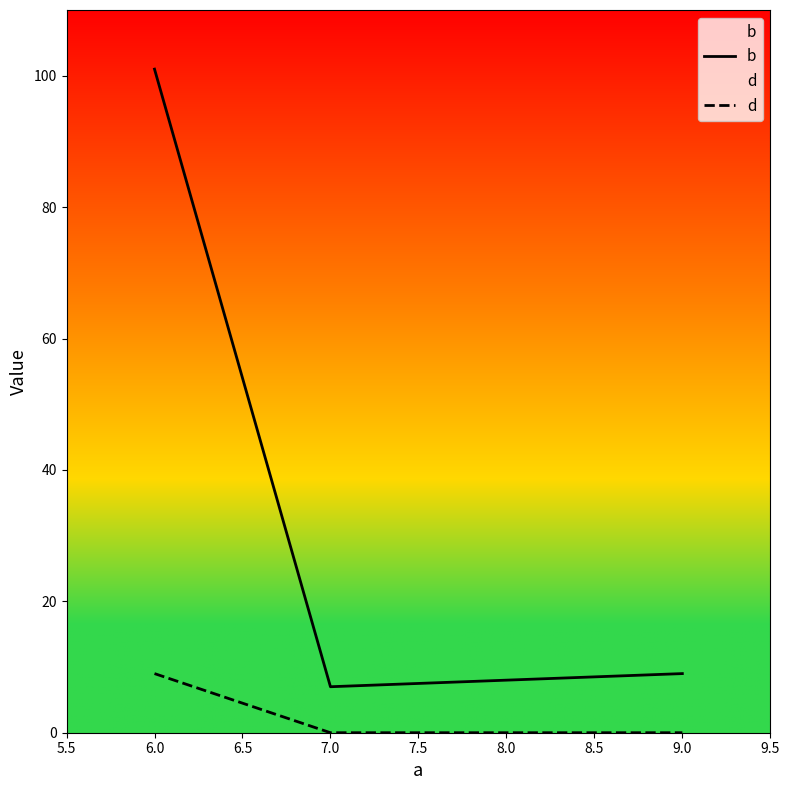

True or false: b and d intersect in this chart.

False